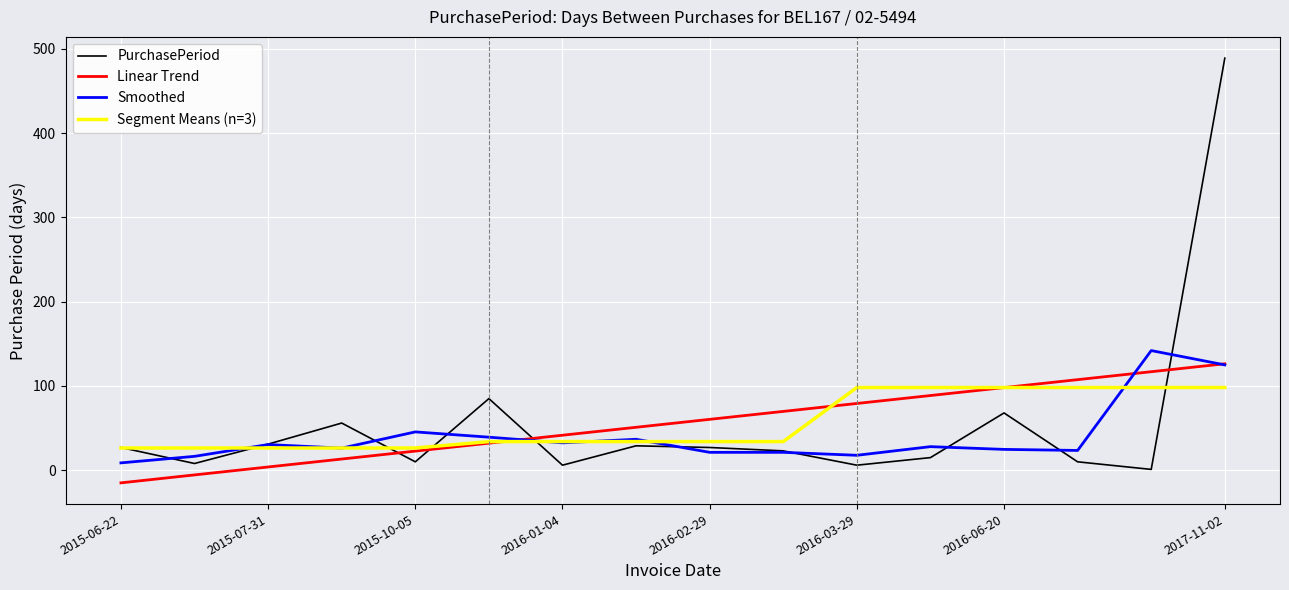

Which series has the largest range (max minus min)?

PurchasePeriod